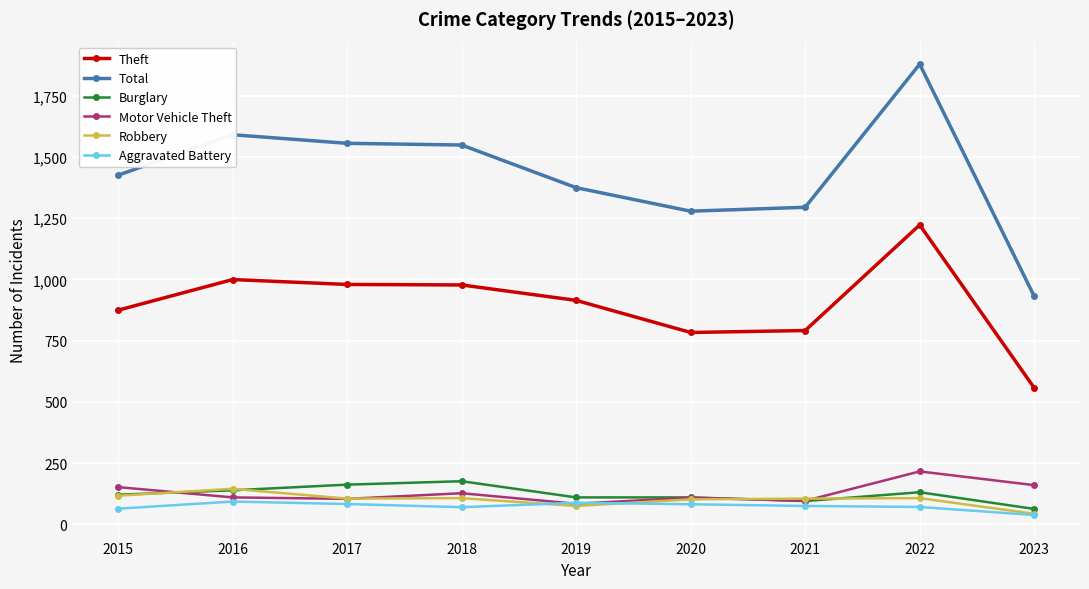

List the series in order of their peak value, lowest first.

Aggravated Battery, Robbery, Burglary, Motor Vehicle Theft, Theft, Total